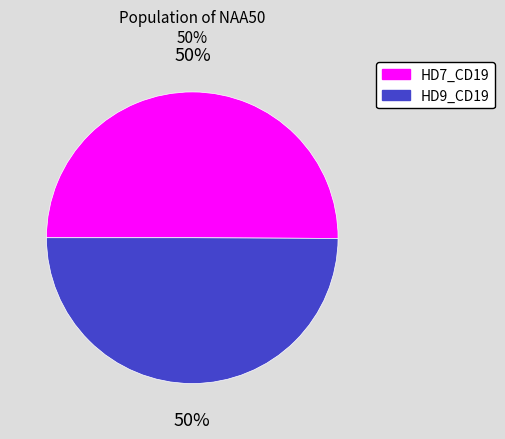

To the nearest percent, what is the average slice percentage?

50%